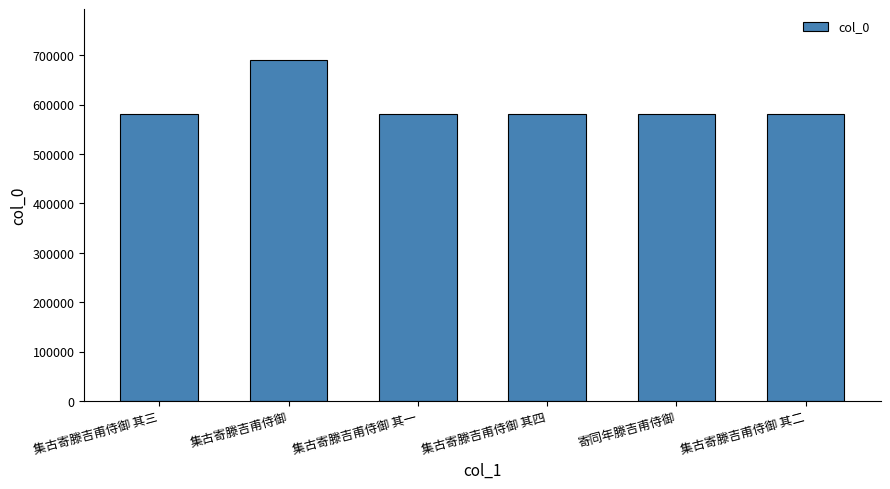

What is the ratio of the value at 集古寄滕吉甫侍御 to the value at 集古寄滕吉甫侍御 其一?

1.2